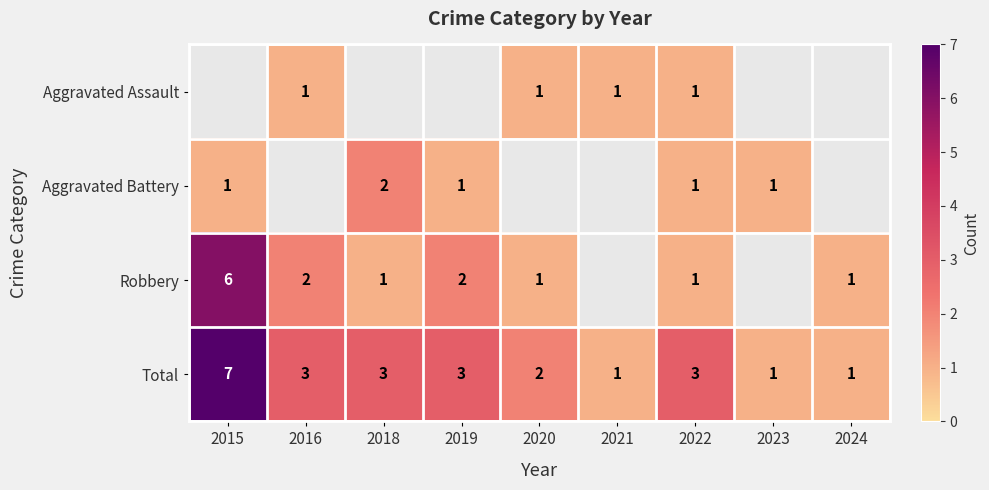

The value of Aggravated Battery at 2018 is 3. True or false?

False